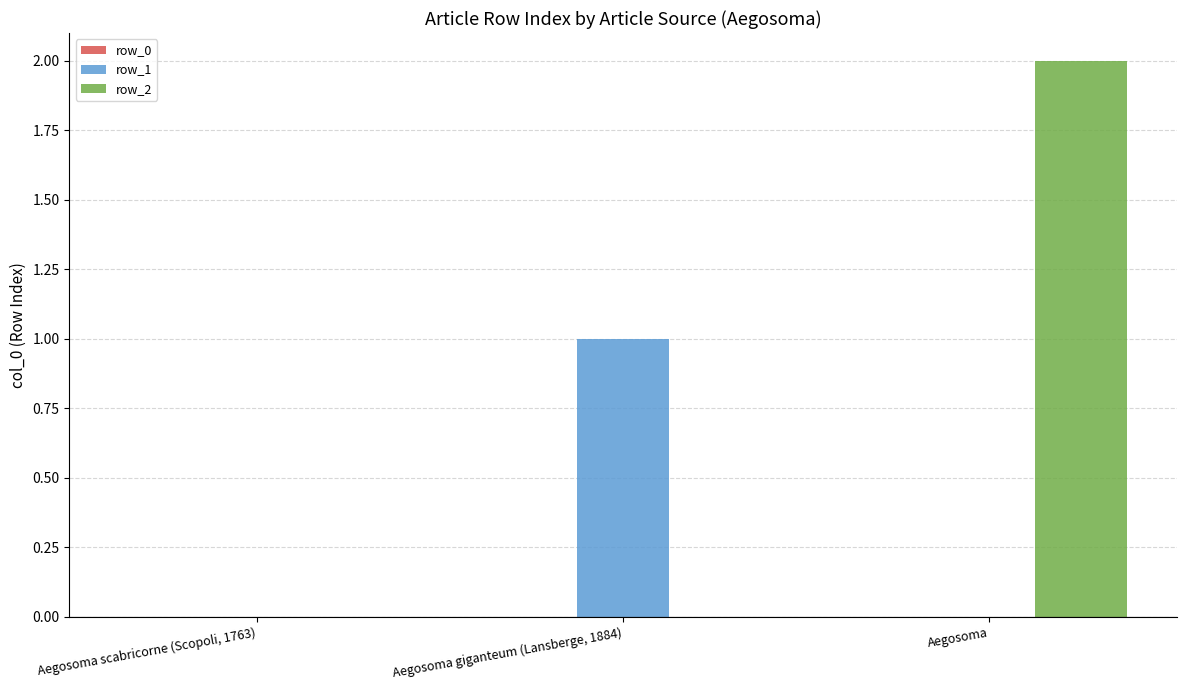

Between Aegosoma scabricorne (Scopoli, 1763) and Aegosoma giganteum (Lansberge, 1884), which series saw the biggest shift?

row_1